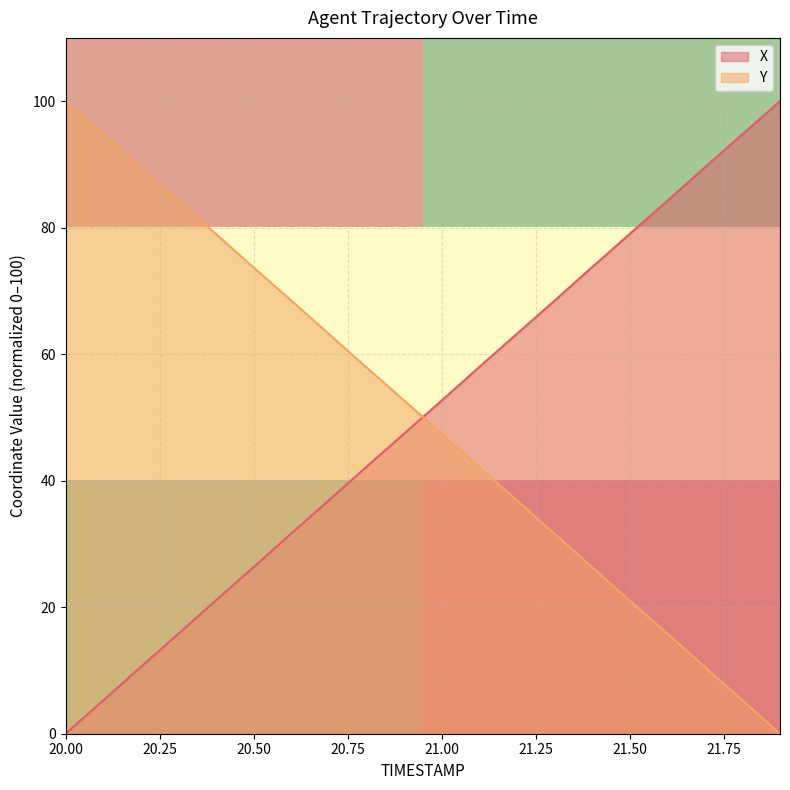

True or false: X and Y intersect in this chart.

True